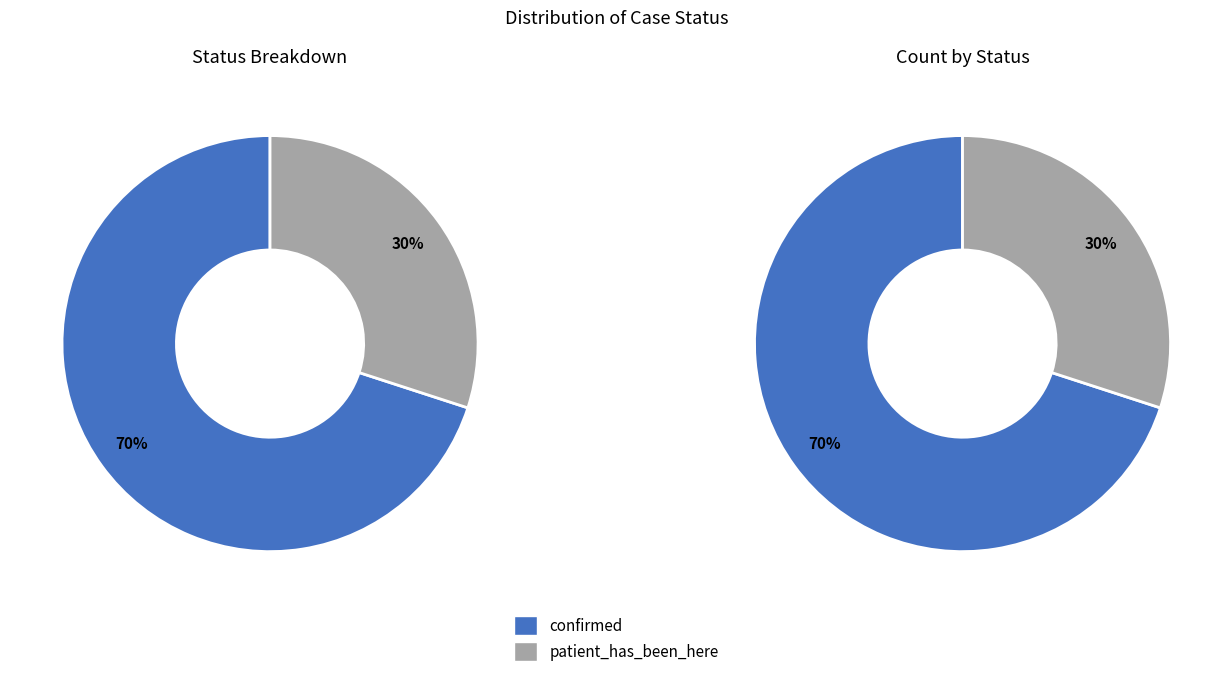

What is the smallest slice in the pie chart?

patient_has_been_here